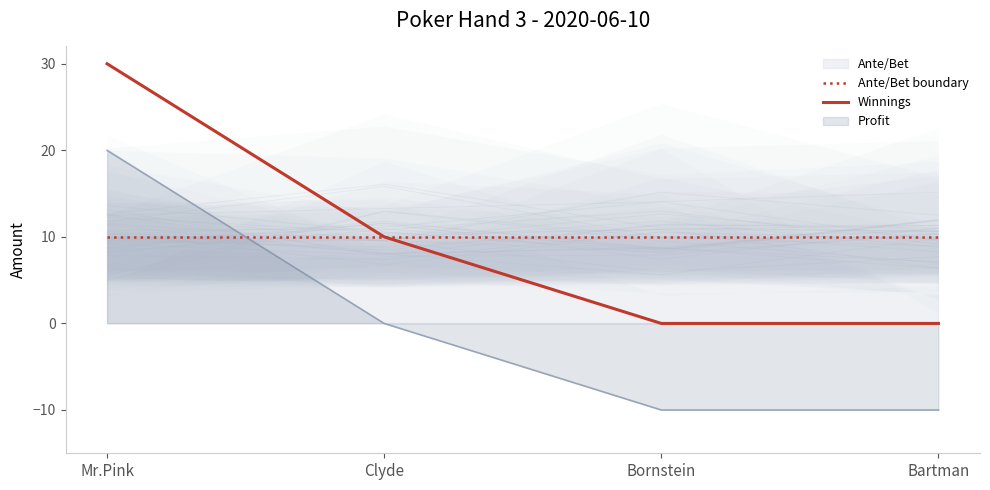

What is the value of the Ante/Bet boundary point at the 3rd from the left?

10